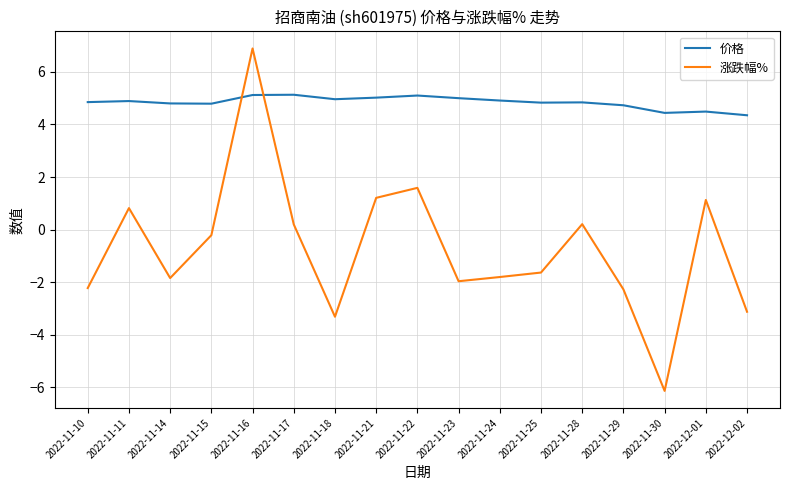

In 价格, how many points are higher than both neighbors (excluding endpoints)?

5